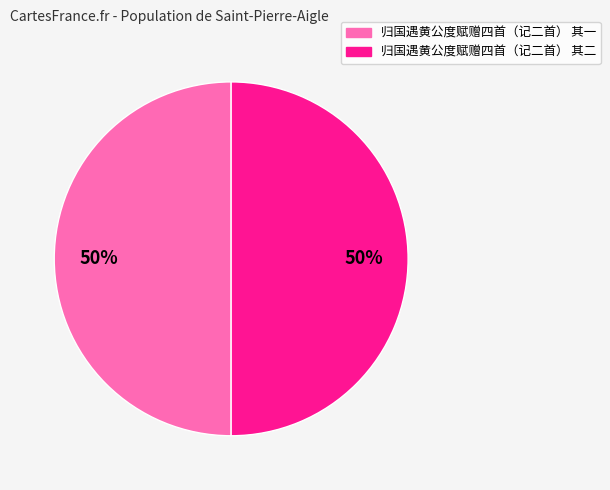

Is the sum of 归国遇黄公度赋赠四首（记二首） 其一 and 归国遇黄公度赋赠四首（记二首） 其二 greater than half?

Yes